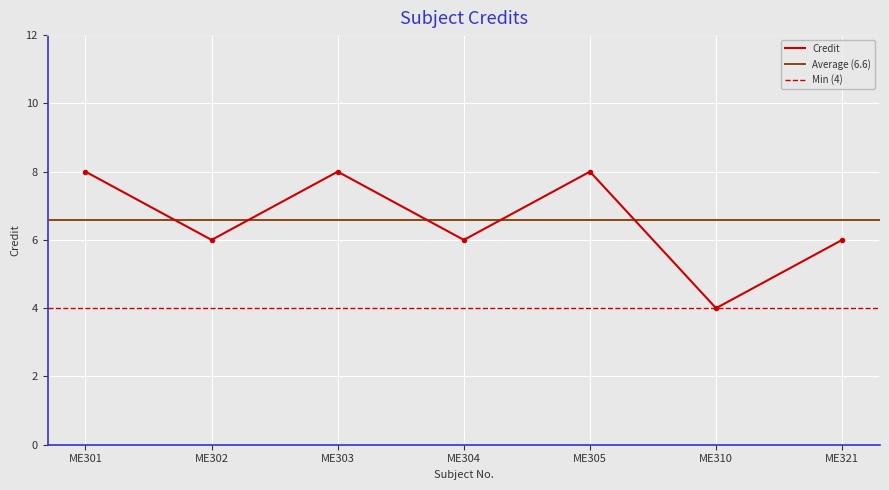

How many values exceed 6?

3